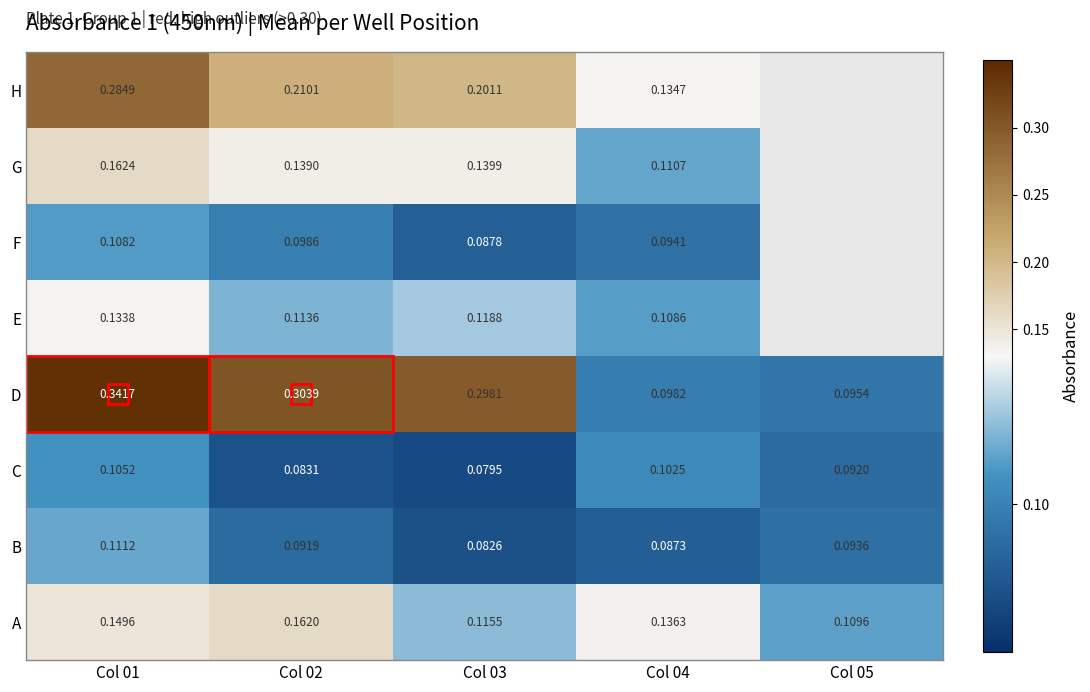

At which label is A closest to 0?

Col 05